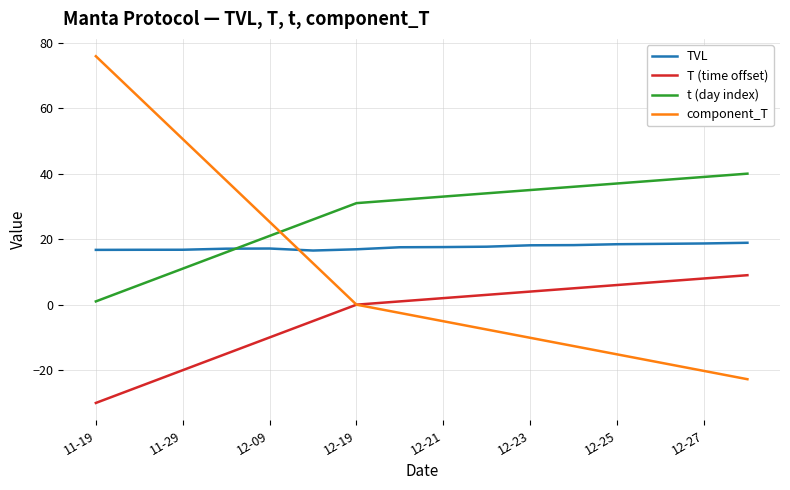

How many distinct data groups are displayed?

4